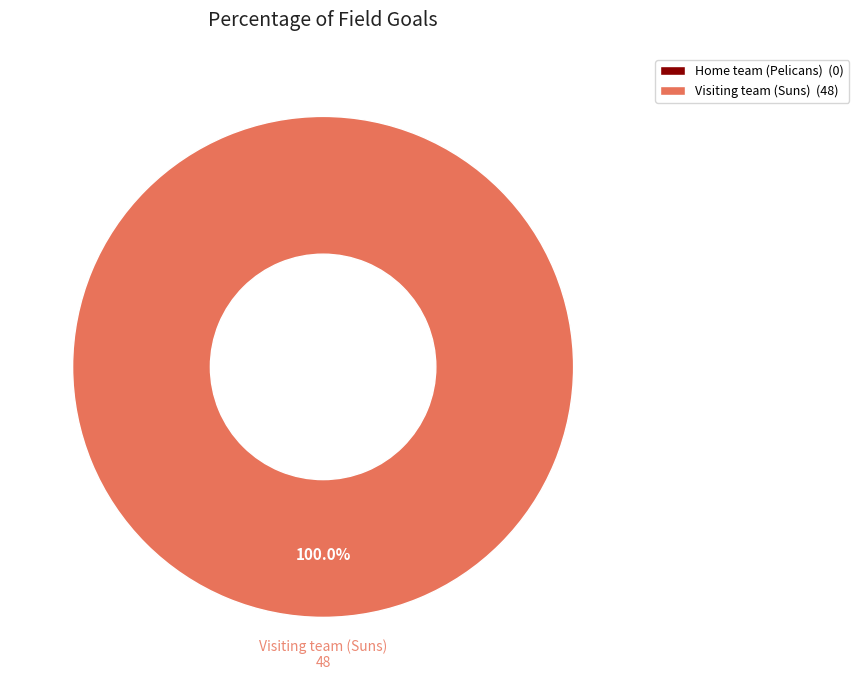

What is the change in value from Home team (Pelicans) to Visiting team (Suns)?

+48